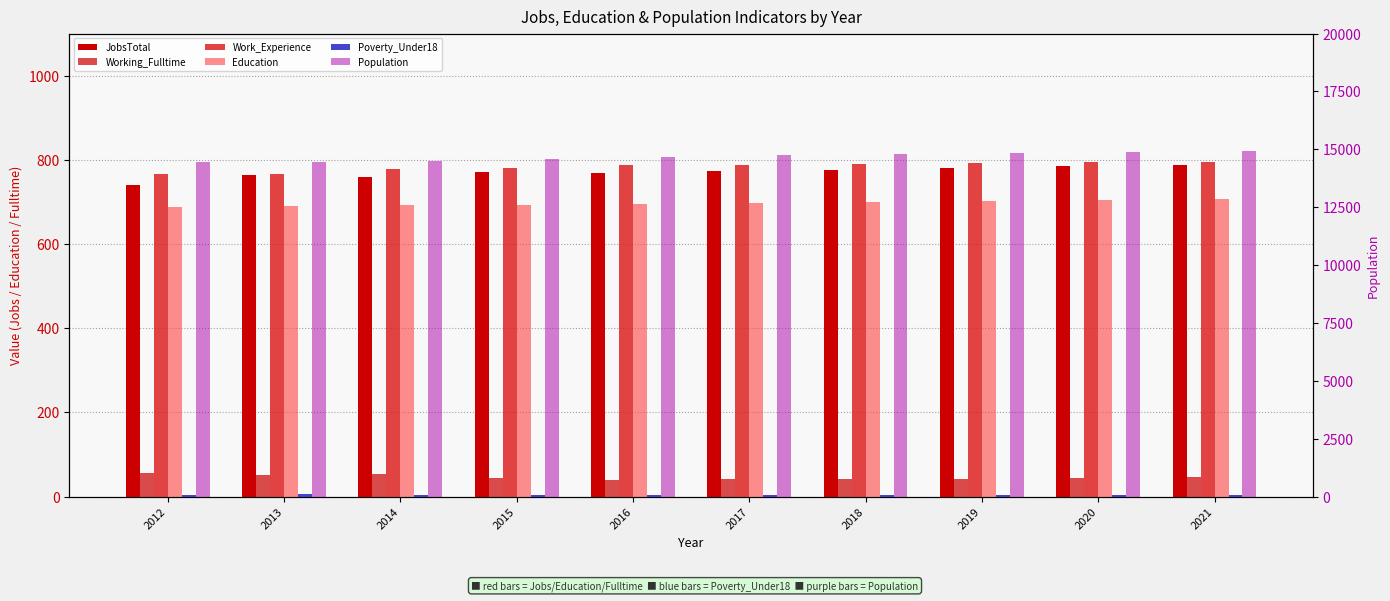

At which category does the chart reach its peak across all series?

2021